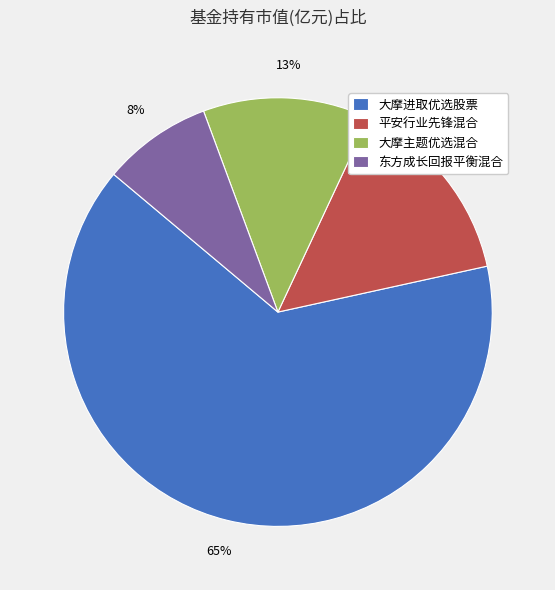

How many segments does this pie chart have?

4